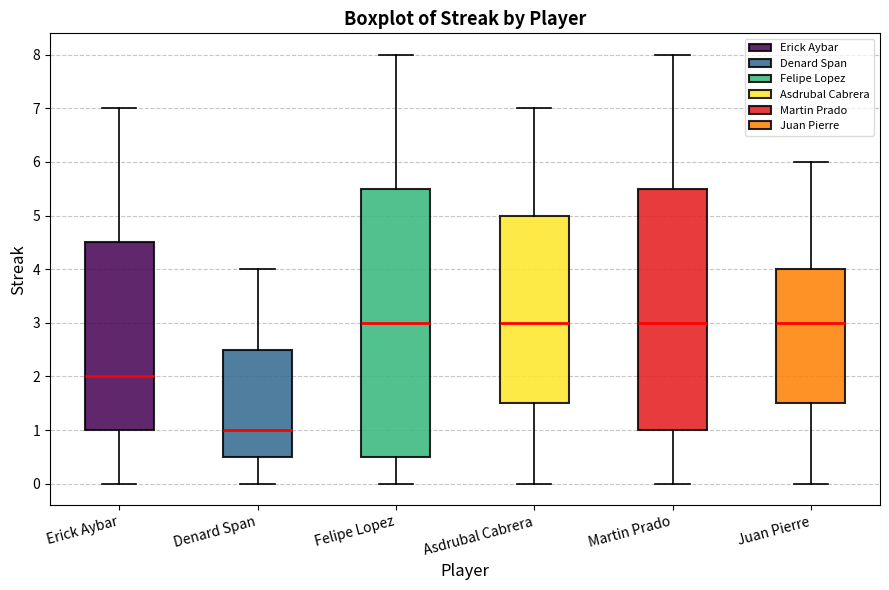

Where is the upper edge of the box for Felipe Lopez on the y-axis? The values are not printed on the chart, so give them approximately, as read against the axis.

5.5